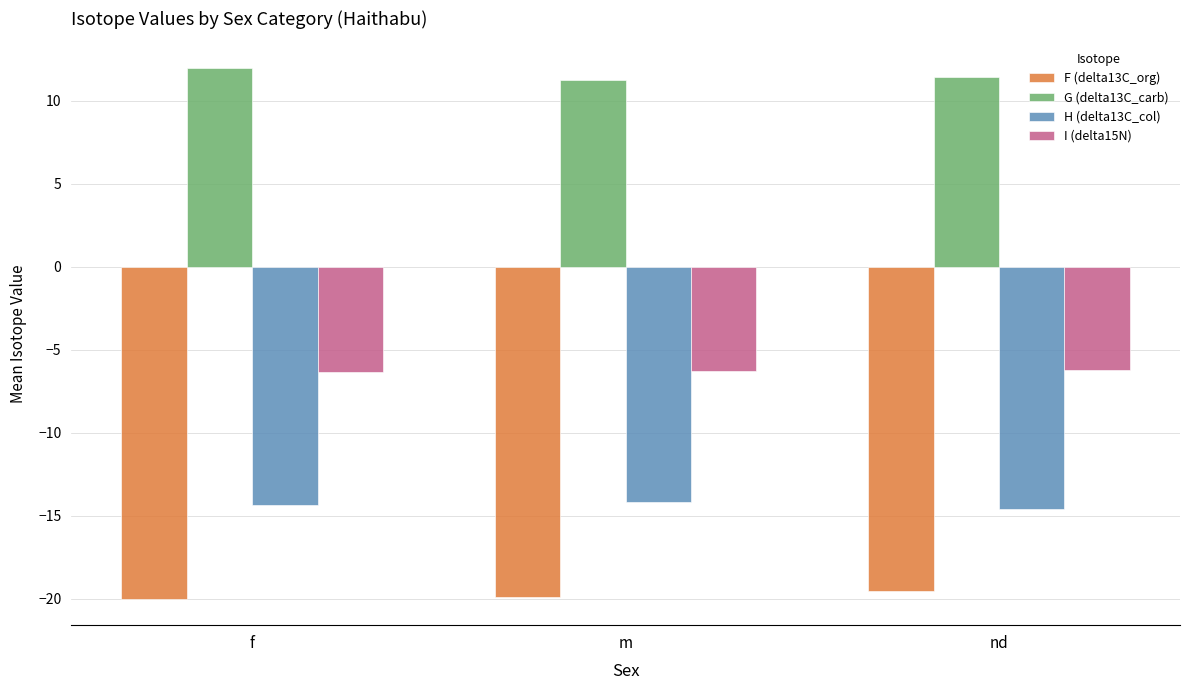

What is the spread (max minus min) of values at f?

32.0